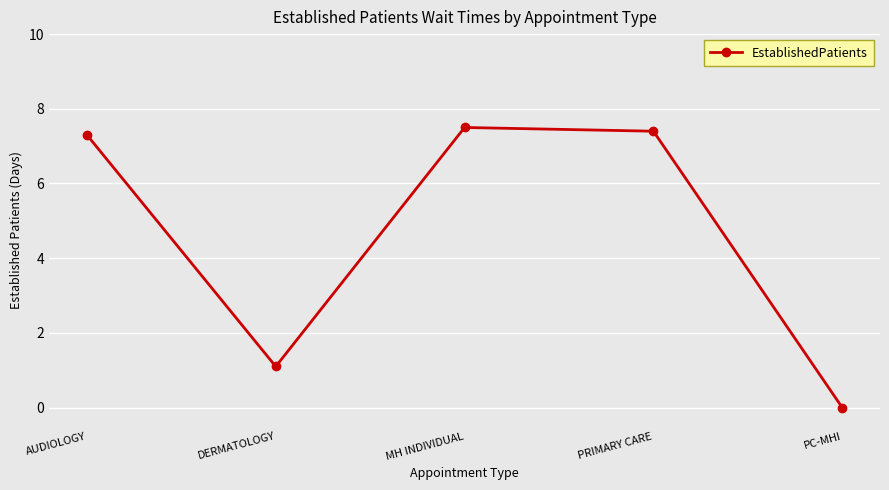

List the labels in order of value, largest first.

MH INDIVIDUAL, PRIMARY CARE, AUDIOLOGY, DERMATOLOGY, PC-MHI